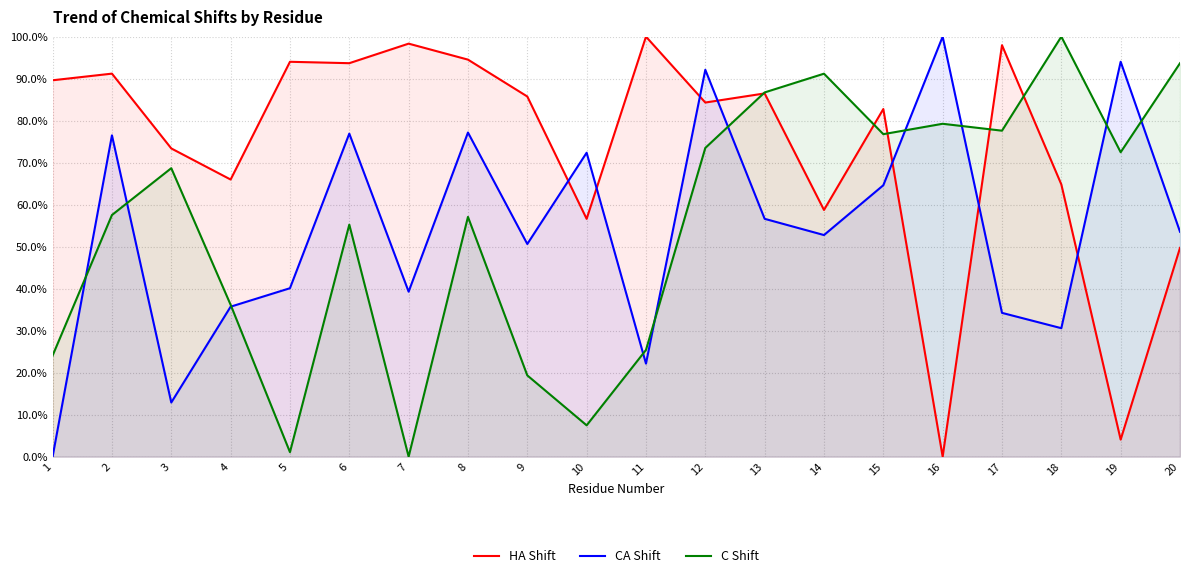

Which category has the highest value across all series?

11